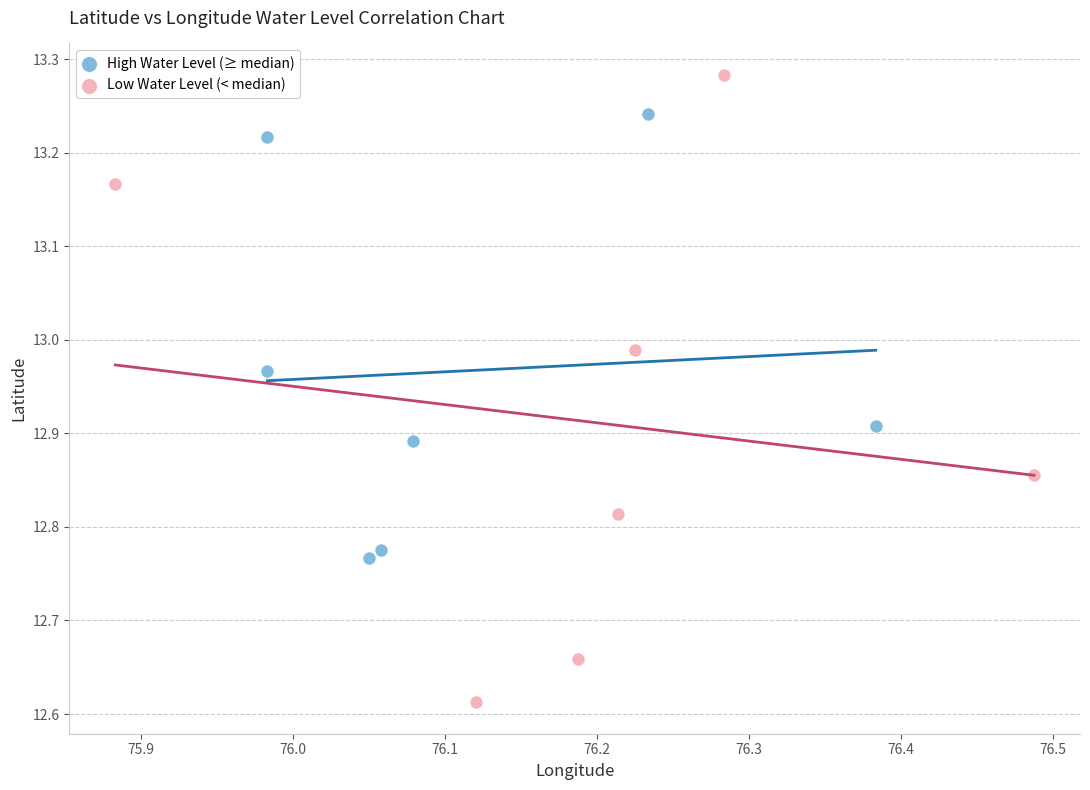

Which series reaches the maximum Y coordinate?

Low Water Level (< median)